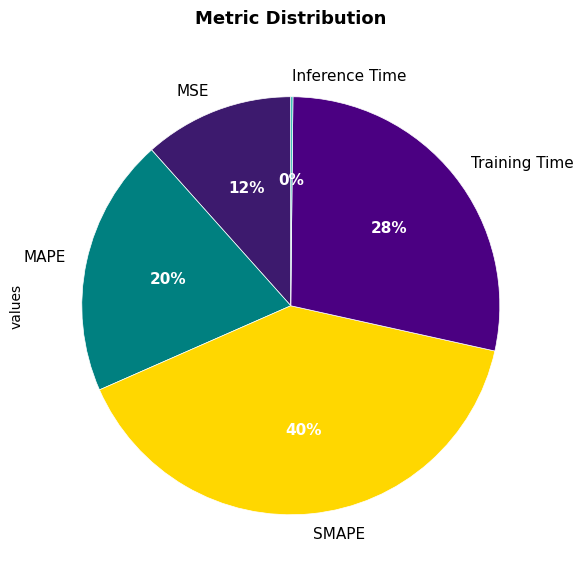

Do MAPE and SMAPE together represent more than half of the pie?

Yes